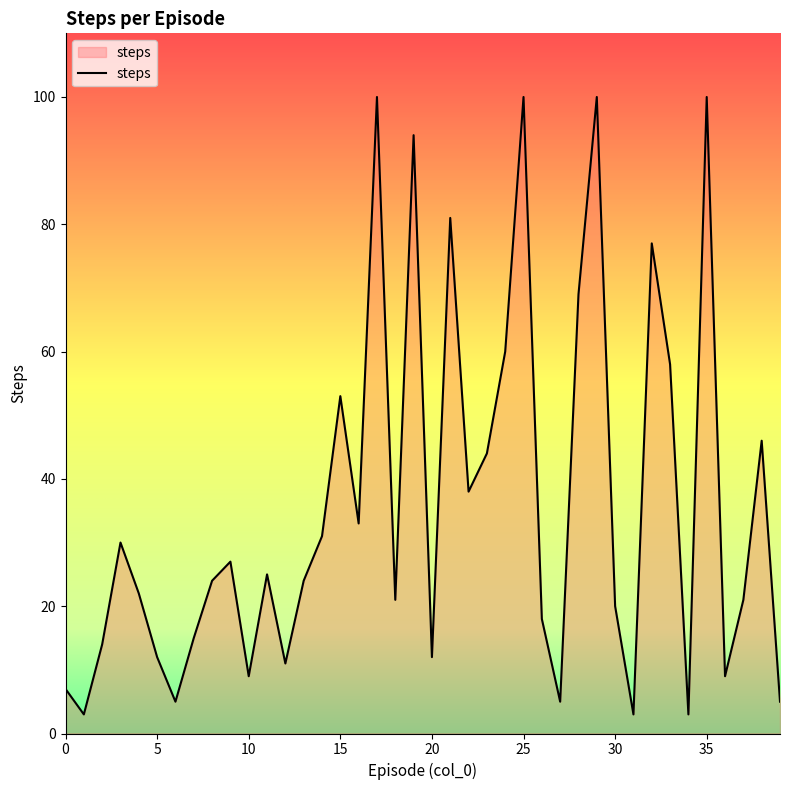

What is the minimum value shown in the chart?

3